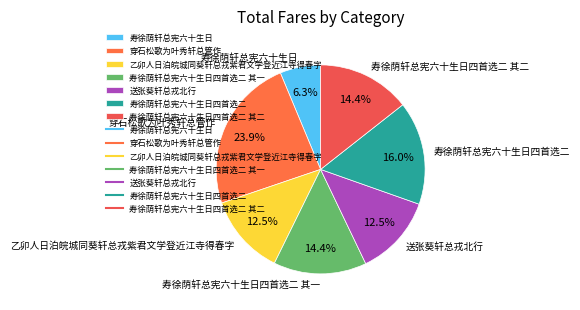

How many slices are in this pie chart?

7